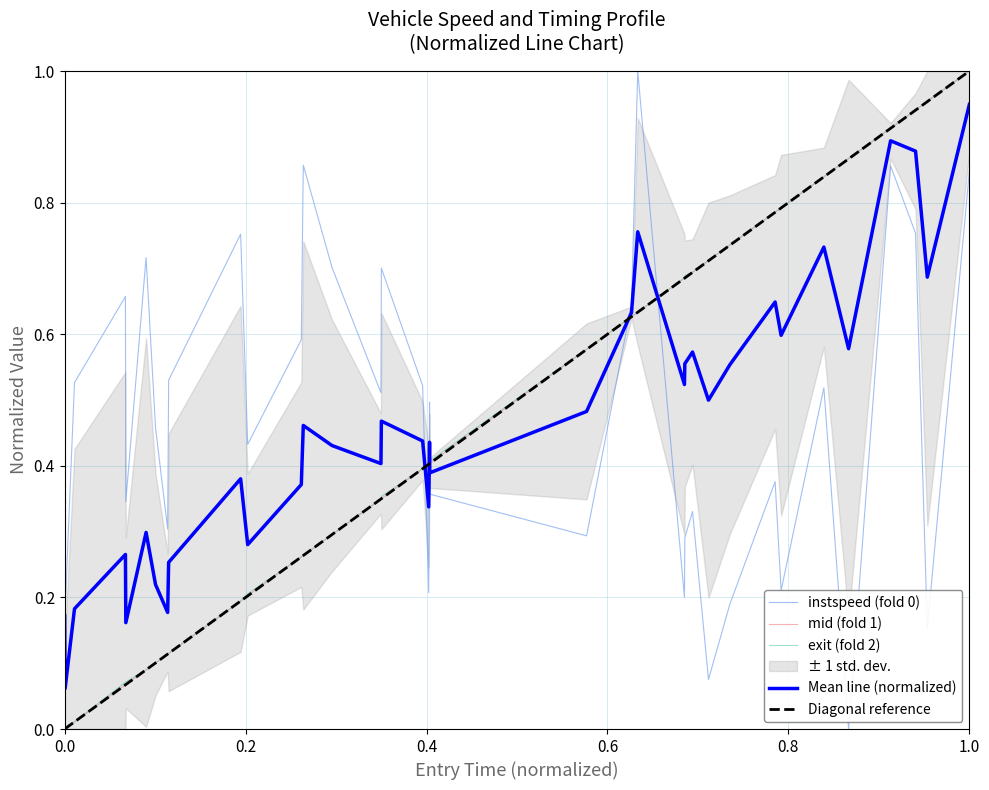

After their last crossing, which series has the higher values: instspeed or entry?

entry